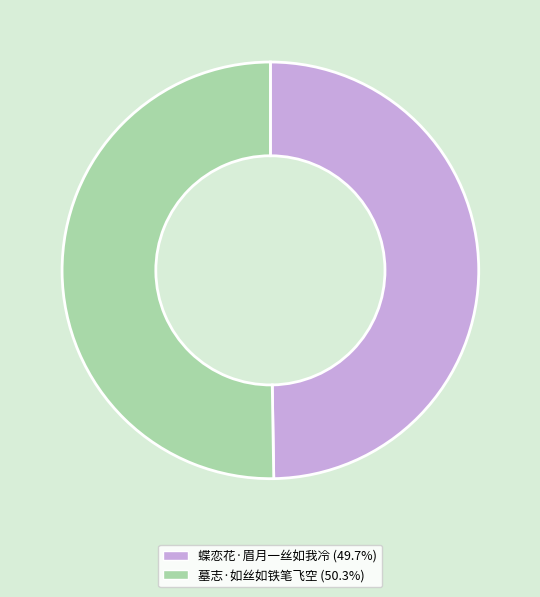

What is the majority slice?

墓志·如丝如铁笔飞空